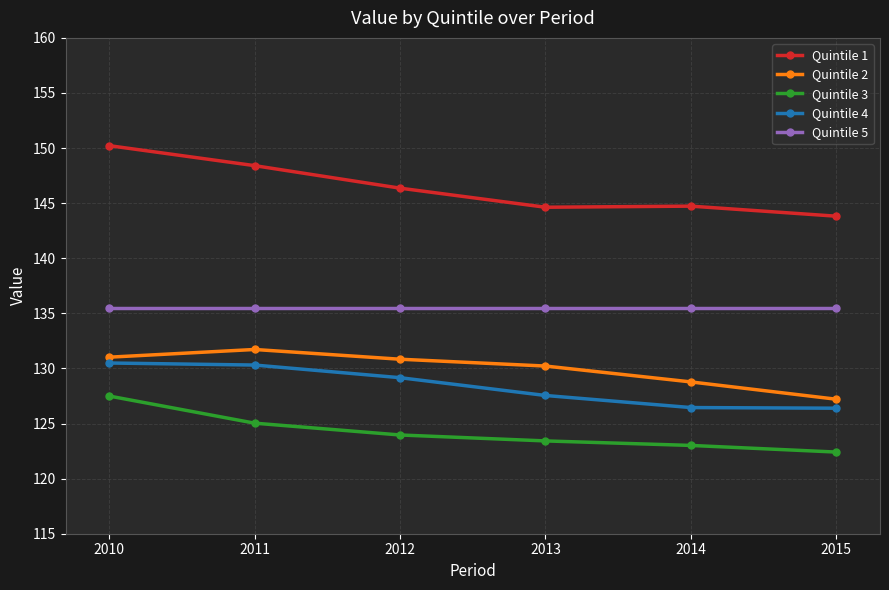

Between 2013 and 2015, which series saw the biggest shift?

Quintile 2